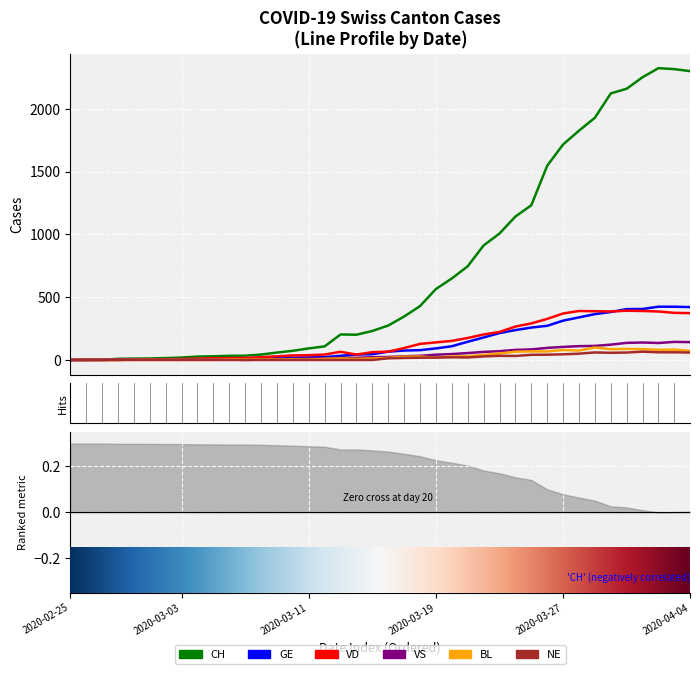

Where is the first local maximum for CH?

2020-03-13